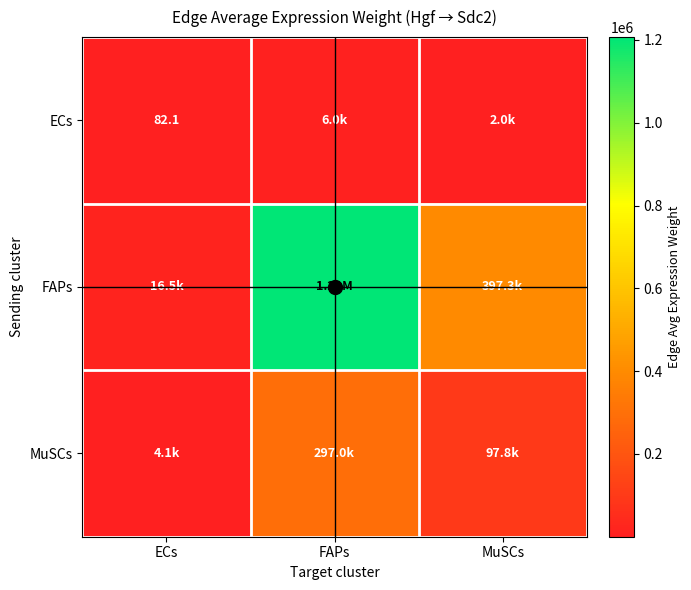

Between ECs and FAPs, which series saw the biggest shift?

FAPs